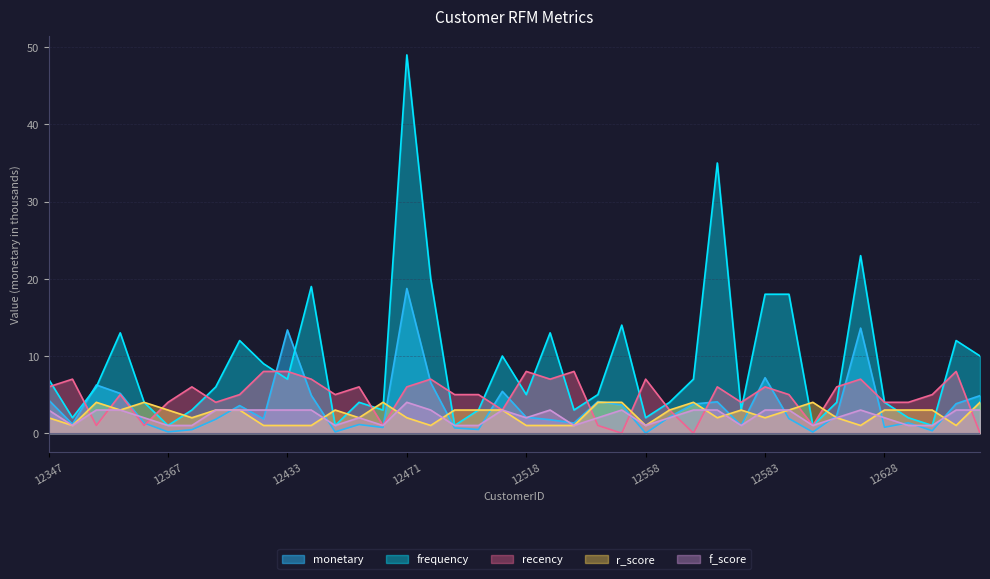

How many r_score values are between 1 and 3?

32